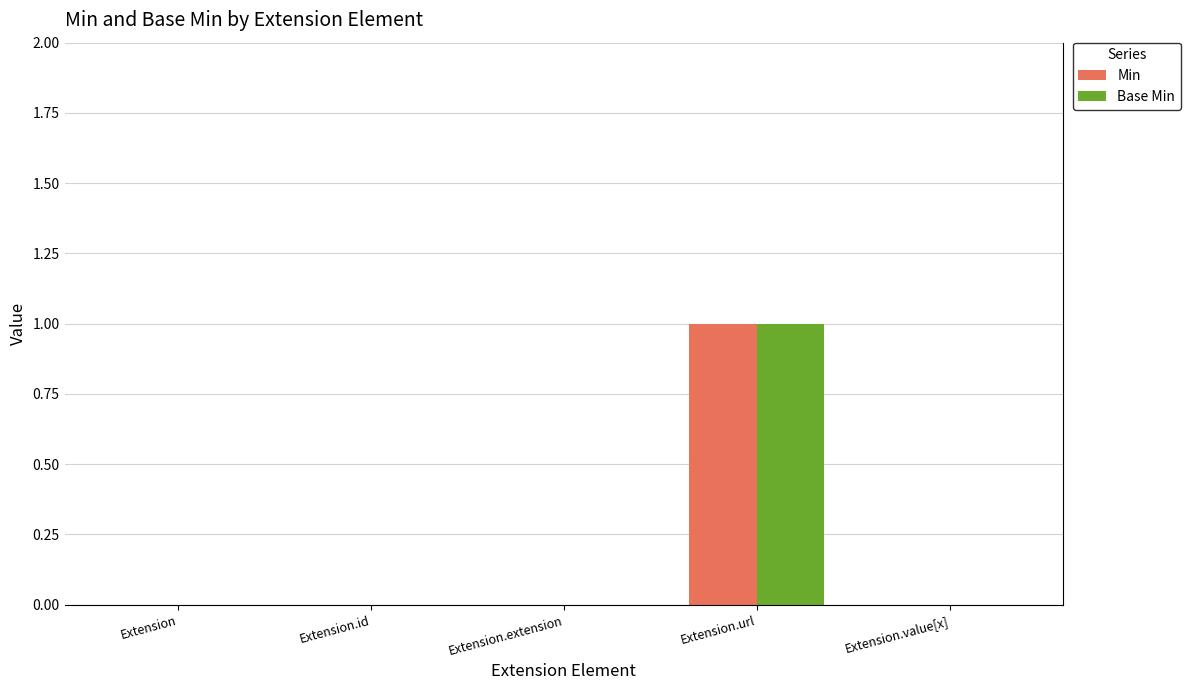

Reading left to right, transcribe all the data shown in this chart.

Min: Extension=0	Extension.id=0	Extension.extension=0	Extension.url=1	Extension.value[x]=0
Base Min: Extension=0	Extension.id=0	Extension.extension=0	Extension.url=1	Extension.value[x]=0